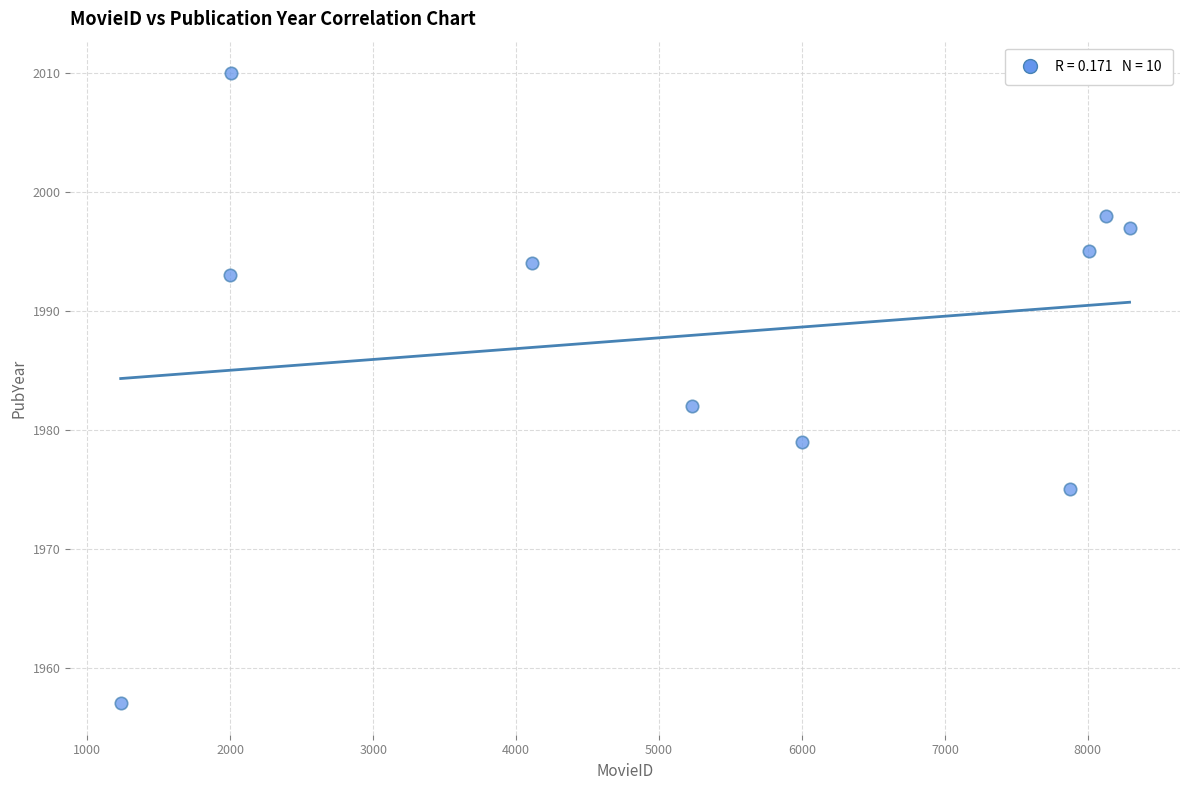

What is the range of Y values (max minus min)?

53